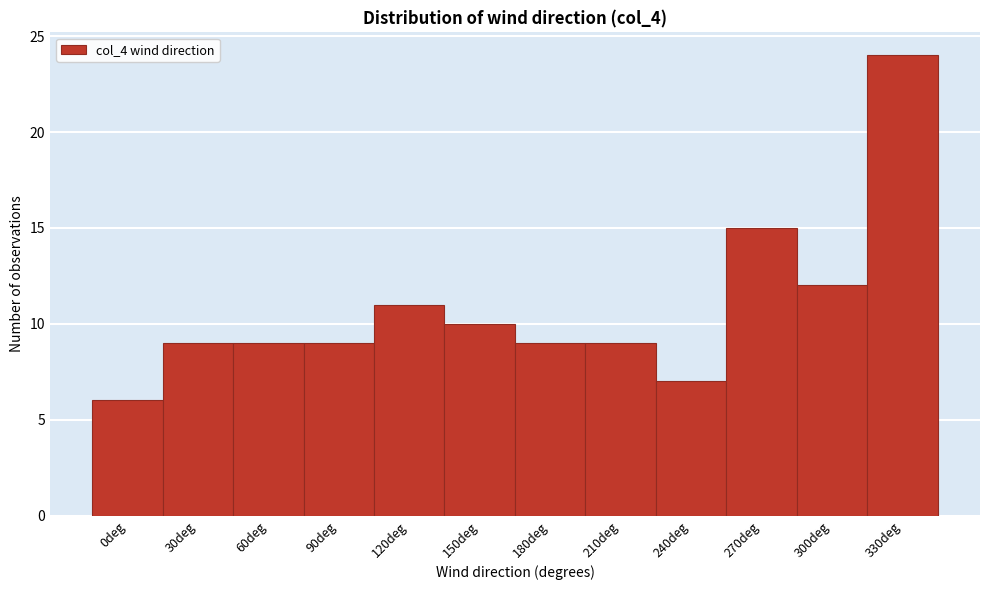

Reading left to right, what are all the values shown in this chart?

6	9	9	9	11	10	9	9	7	15	12	24